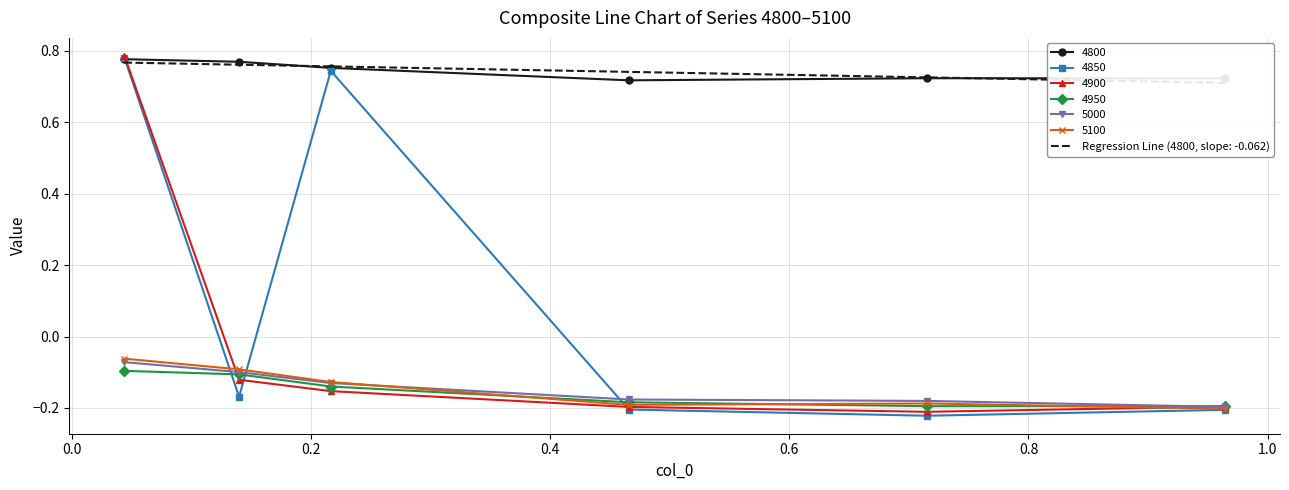

Read the 4950 value at 0.4.

-0.2